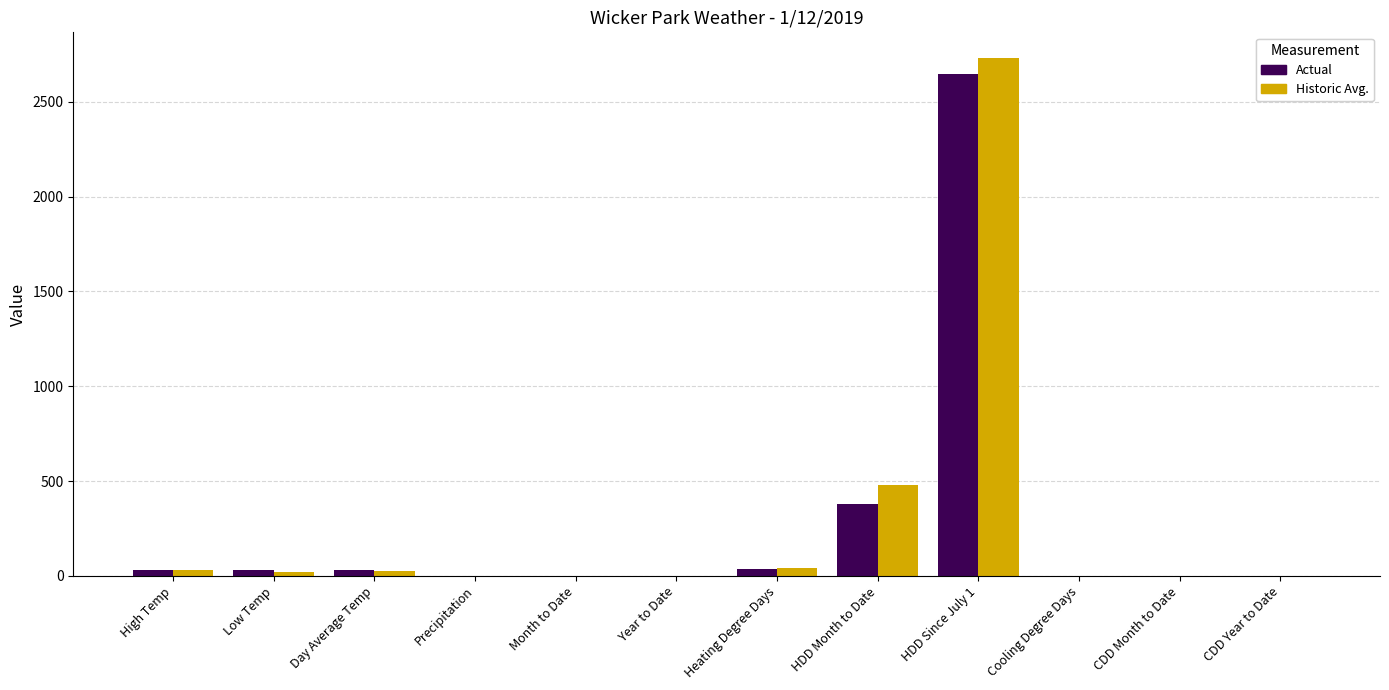

What is the sum of all Historic Avg. values?

3324.9